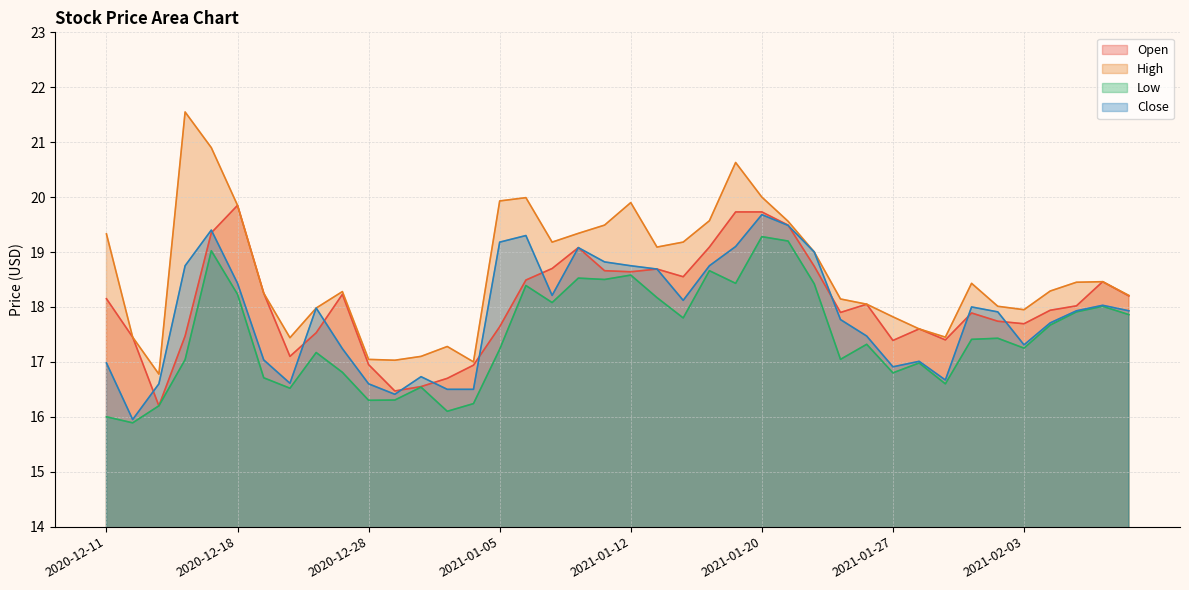

At which category is the sum across all series the highest?

2021-01-20